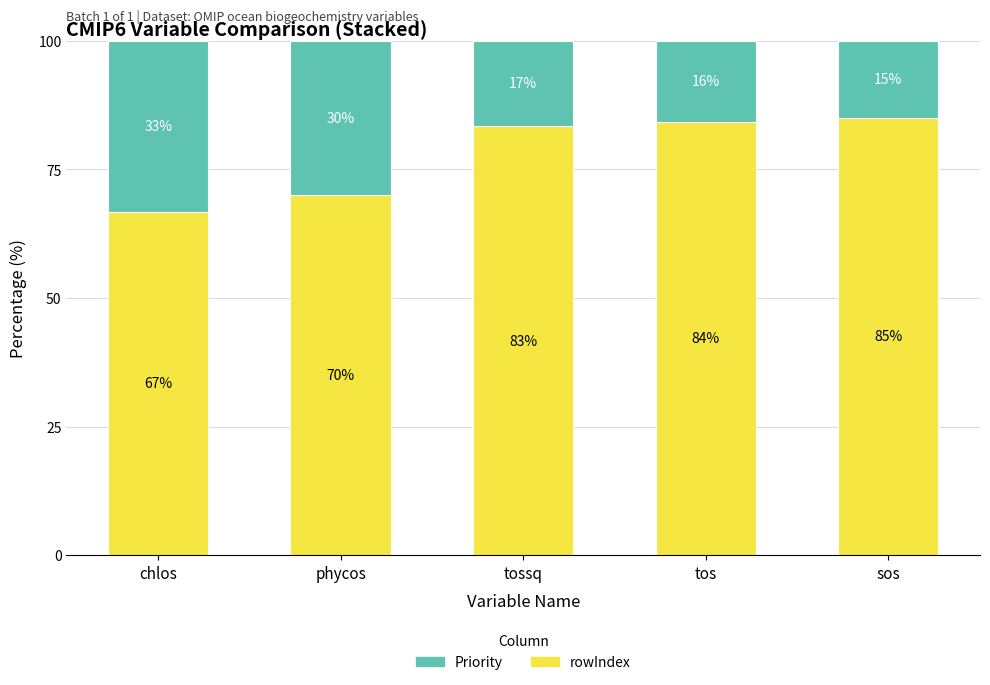

Rank the categories by rowIndex value from lowest to highest.

chlos, phycos, tossq, tos, sos